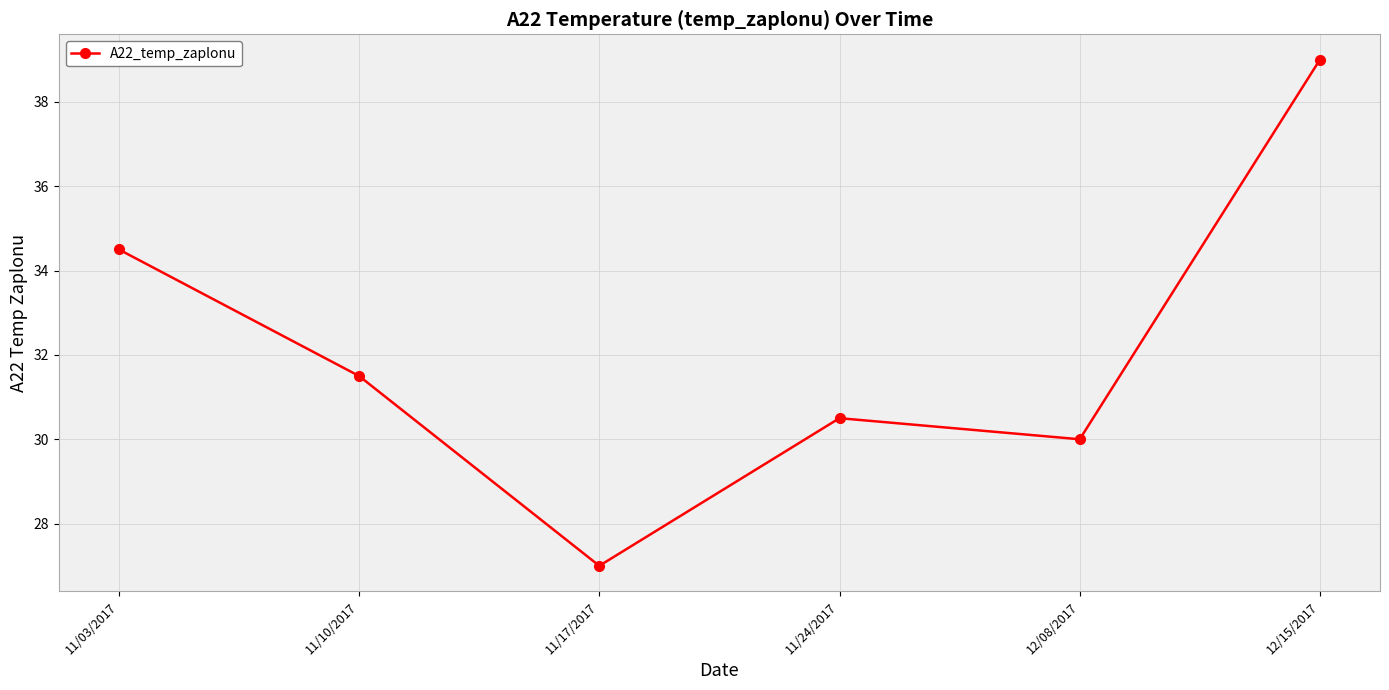

True or false: the data shows 31.5 at 11/10/2017.

True